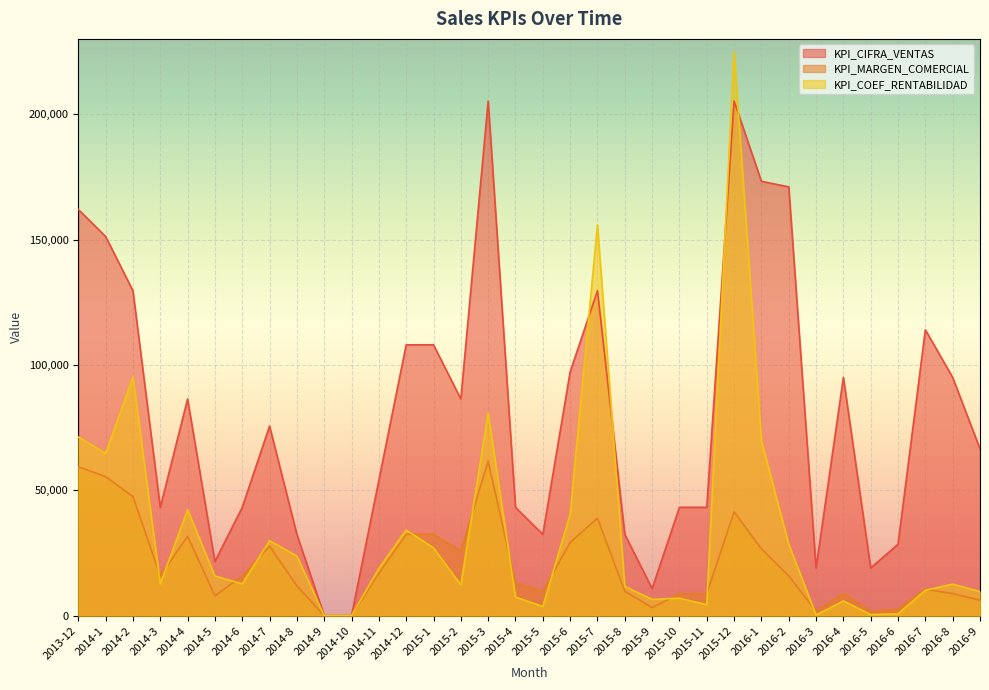

The KPI_MARGEN_COMERCIAL series shows 25951 at 2015-2. True or false?

True